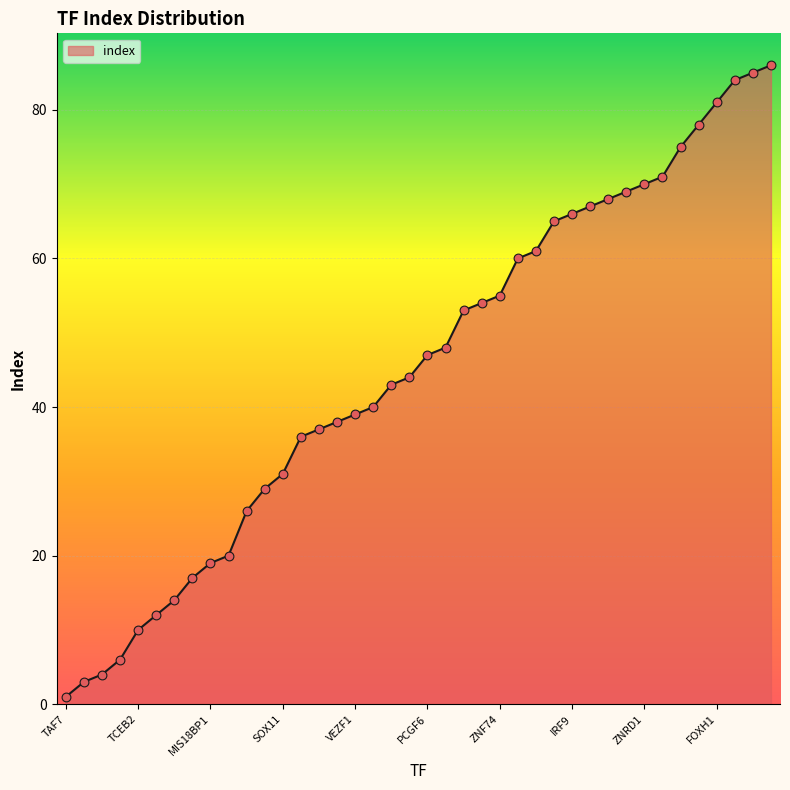

What is the greatest value displayed?

86